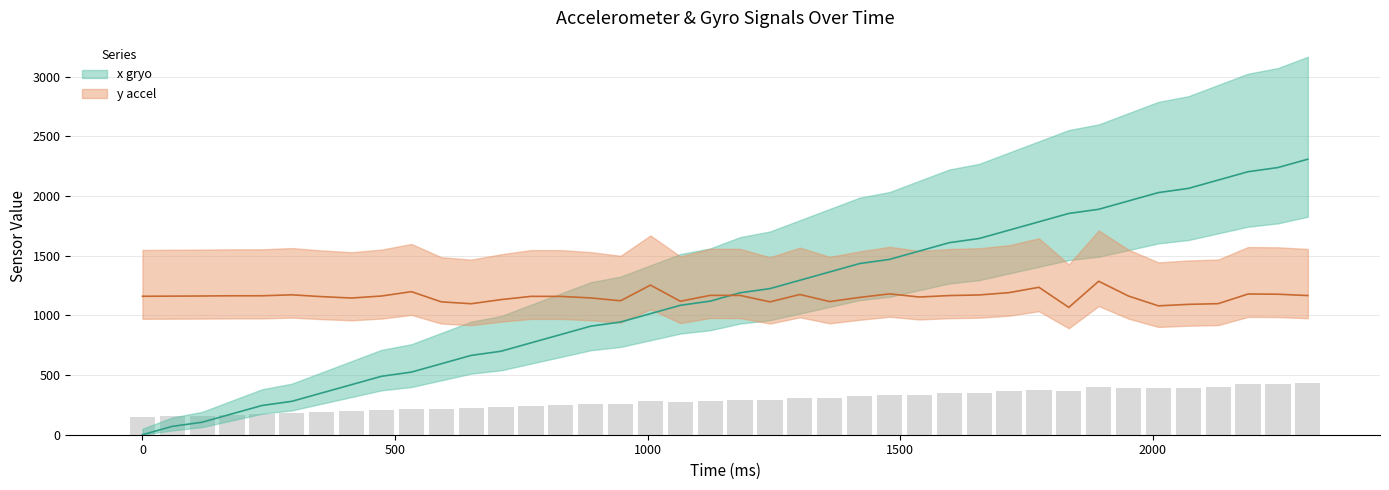

At which category is the sum across all series the highest?

2307.098